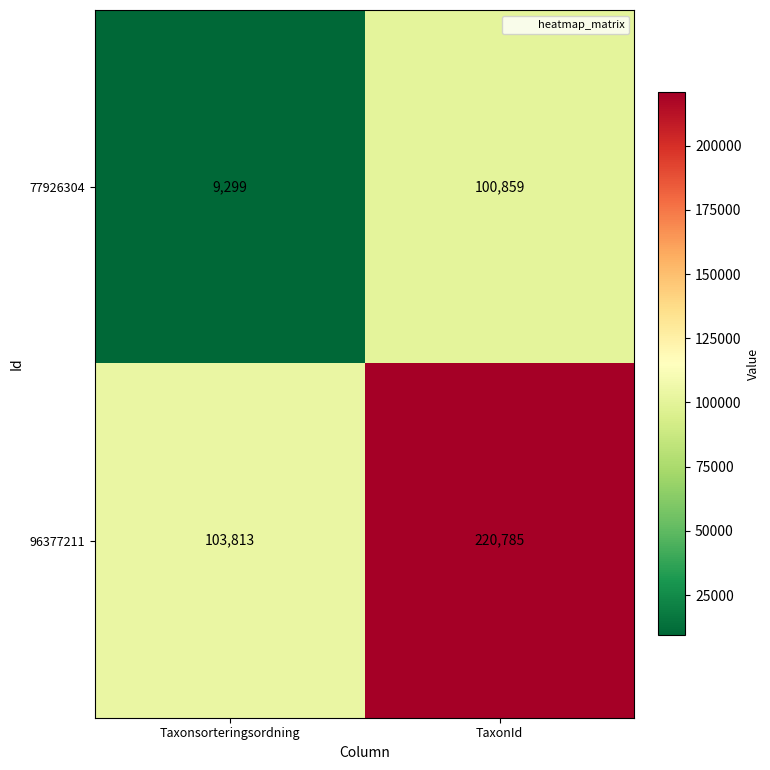

Which series has the largest total across all categories?

96377211